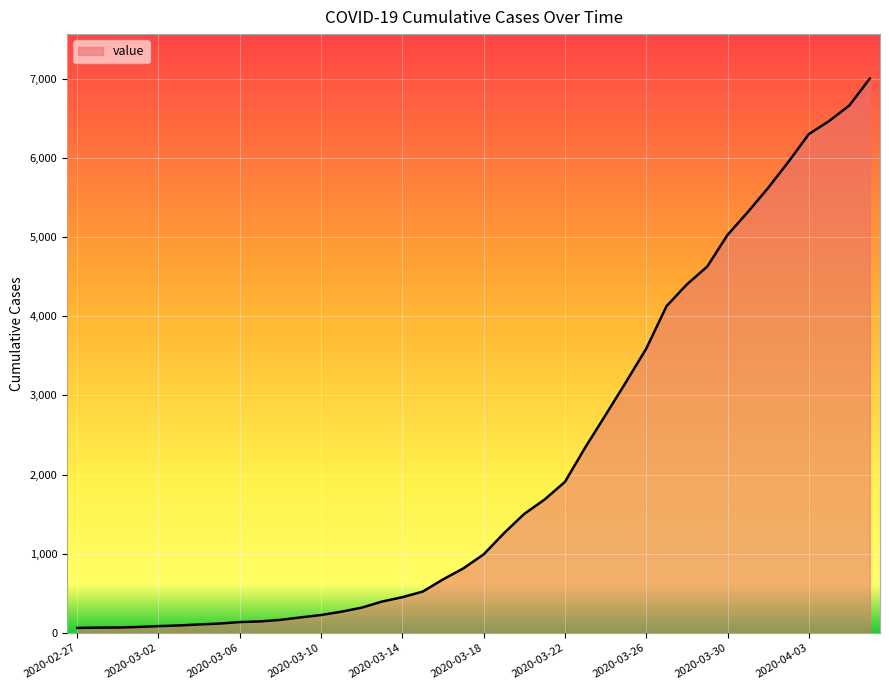

What is the greatest value displayed?

7003